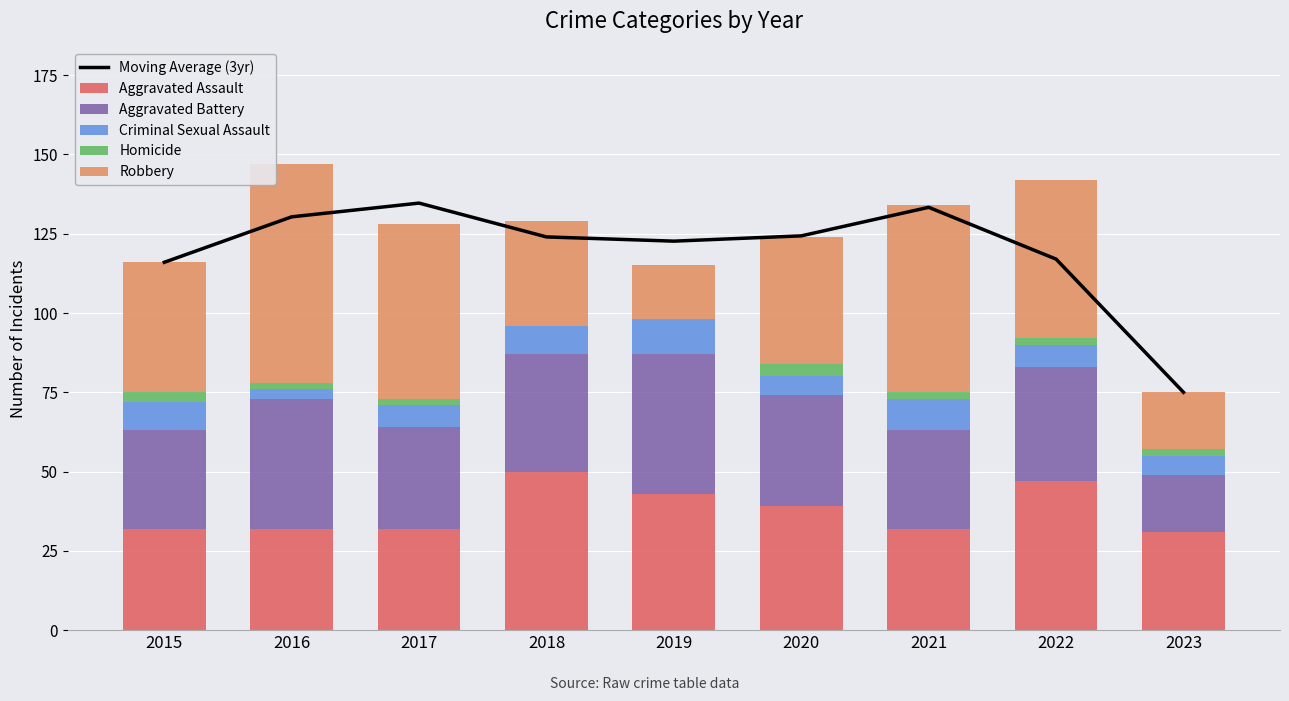

What is the difference between the highest and lowest values at 2023?

73.0